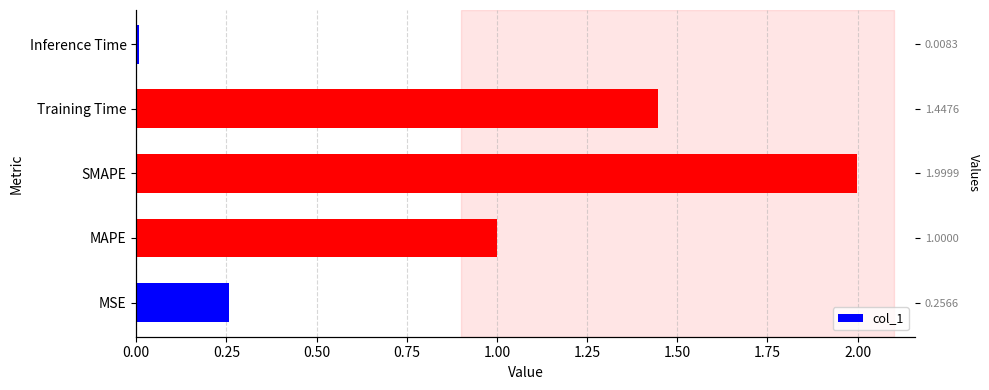

Is it true that the value at MSE is 0.3?

True